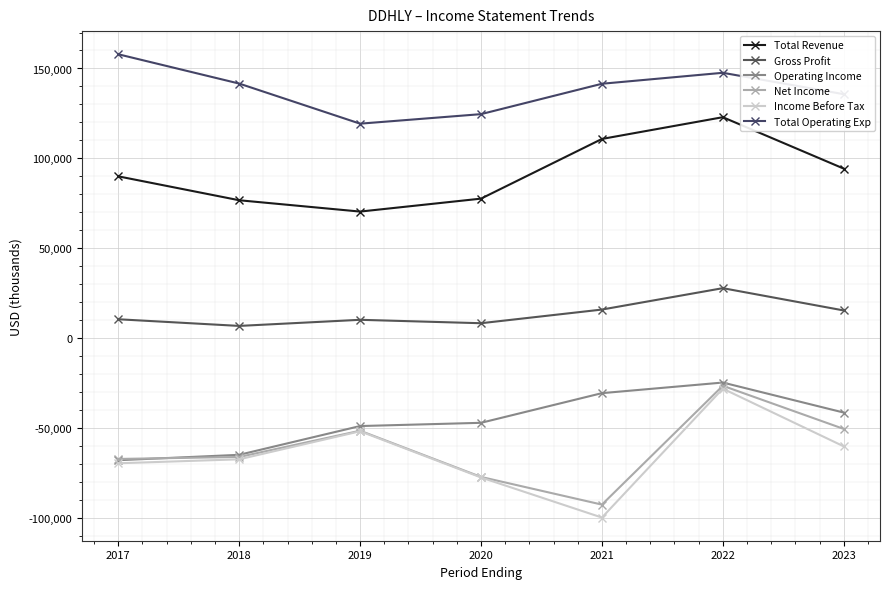

At which label does Net Income first exceed -66100?

2019